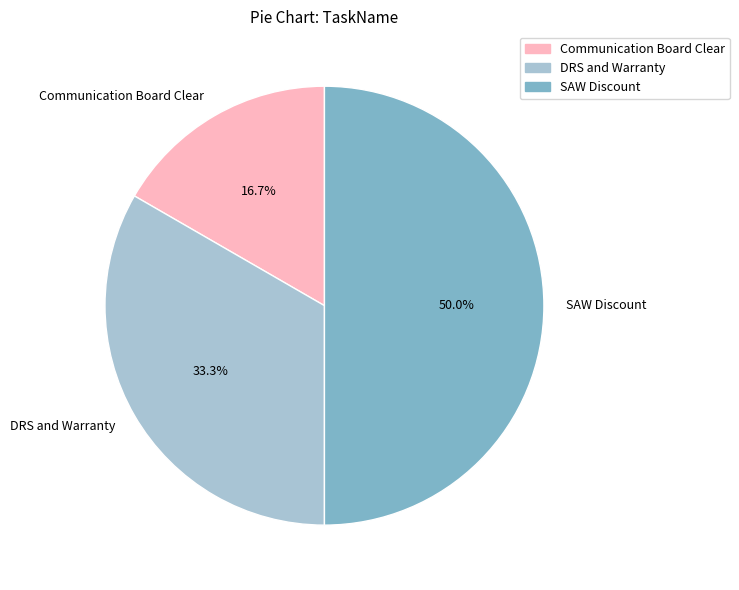

Is DRS and Warranty the majority of the pie?

No